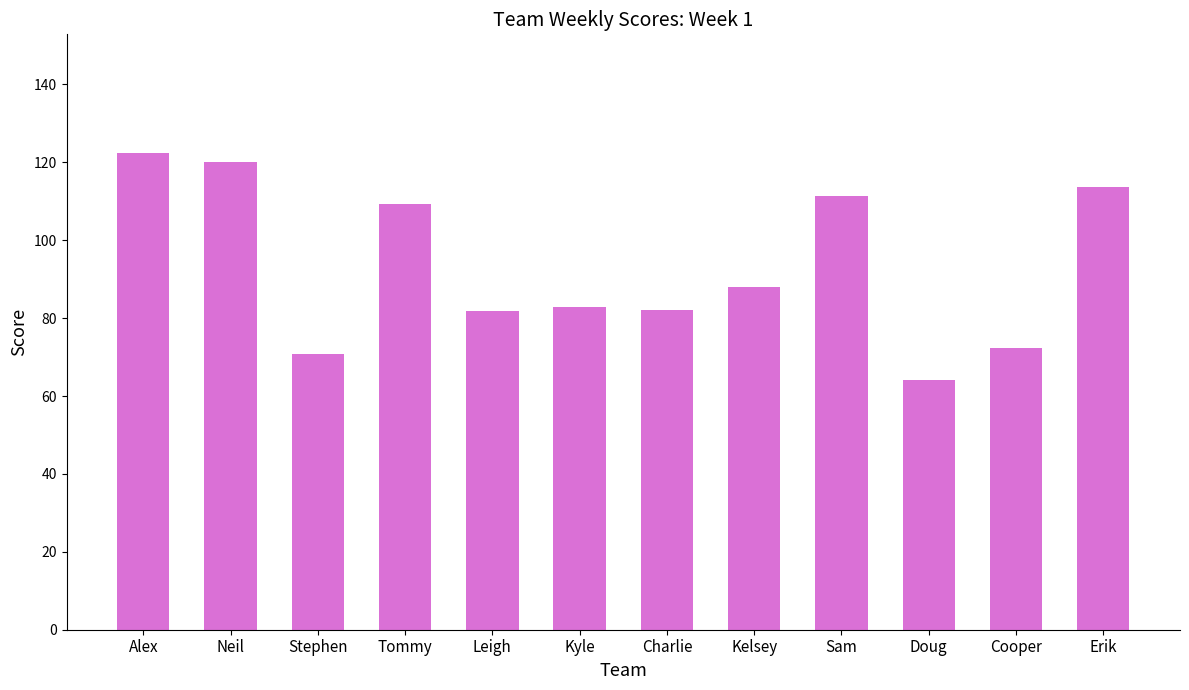

What is the difference between the maximum and minimum values?

58.1